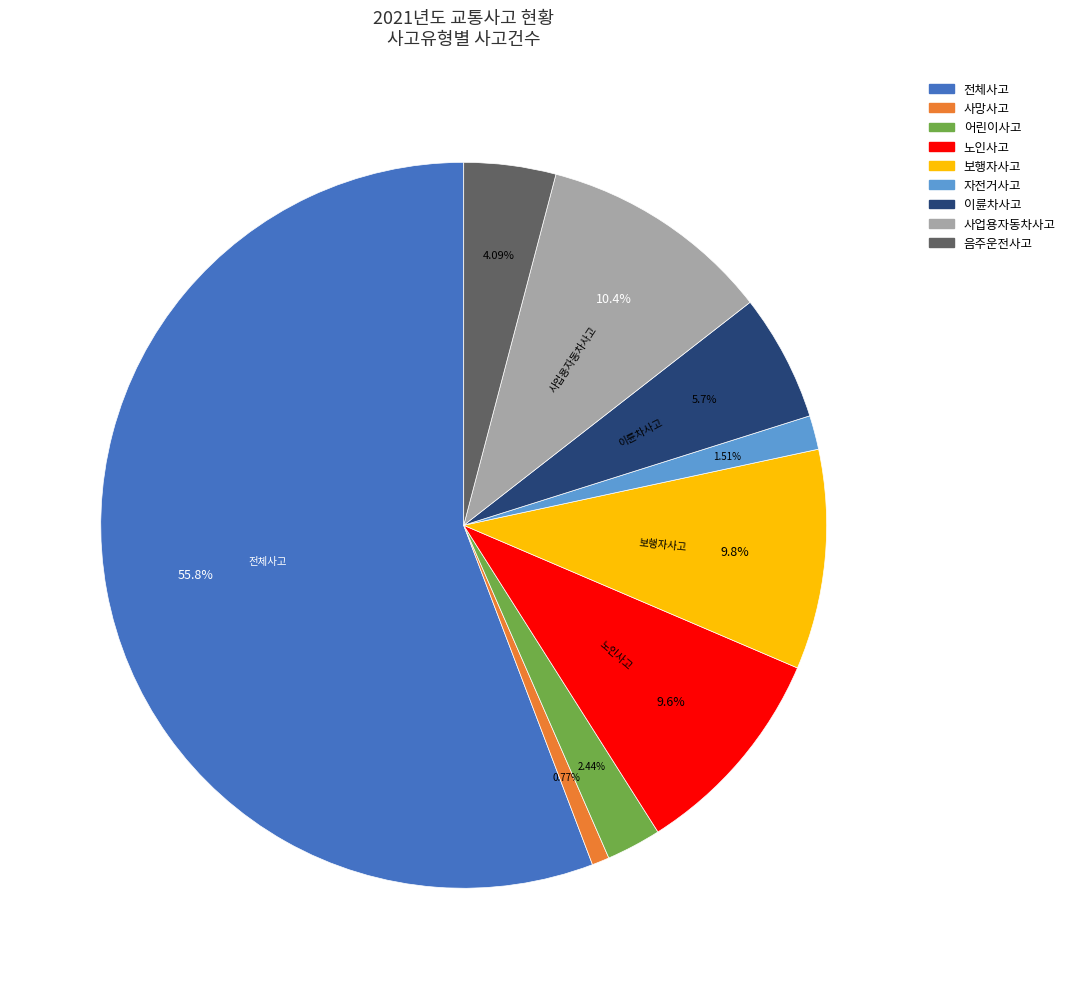

To the nearest percent, what portion does 사망사고 represent?

1%